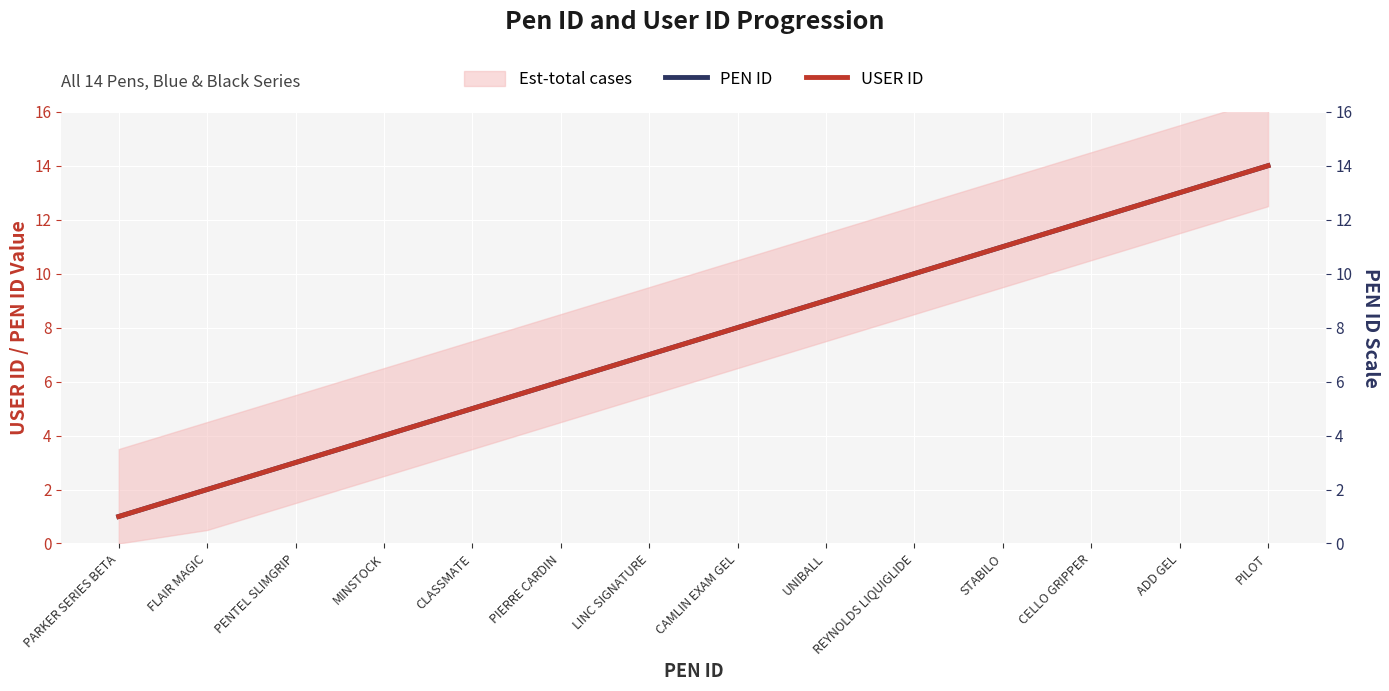

True or false: PEN ID has a value of 3 at PENTEL SLIMGRIP.

True